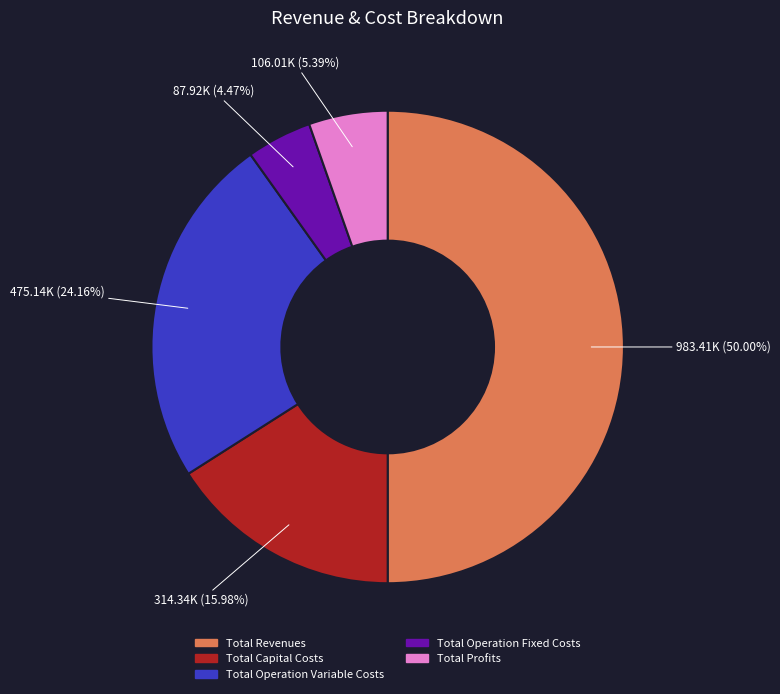

Count the number of slices in the pie.

5